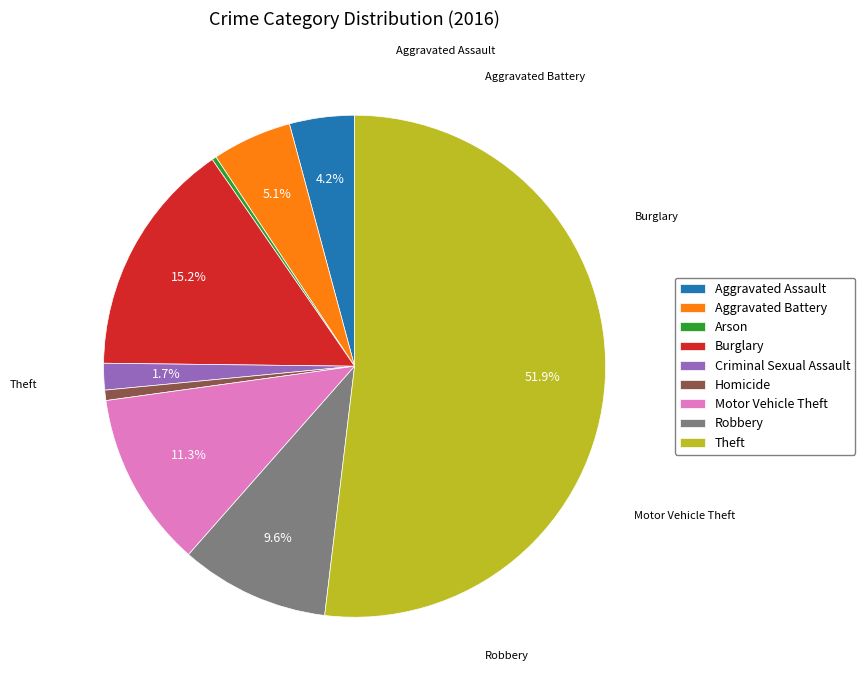

What is the ratio of the value at Burglary to the value at Motor Vehicle Theft?

1.3